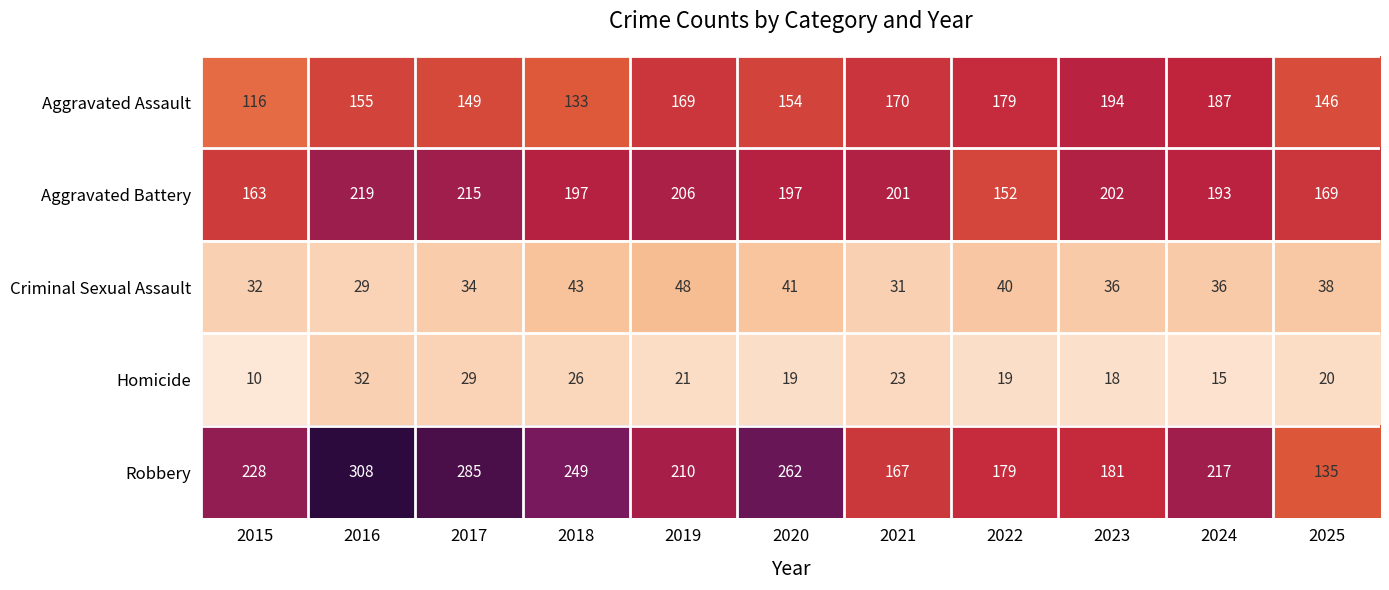

Is it true that Homicide equals 19 at 2022?

True